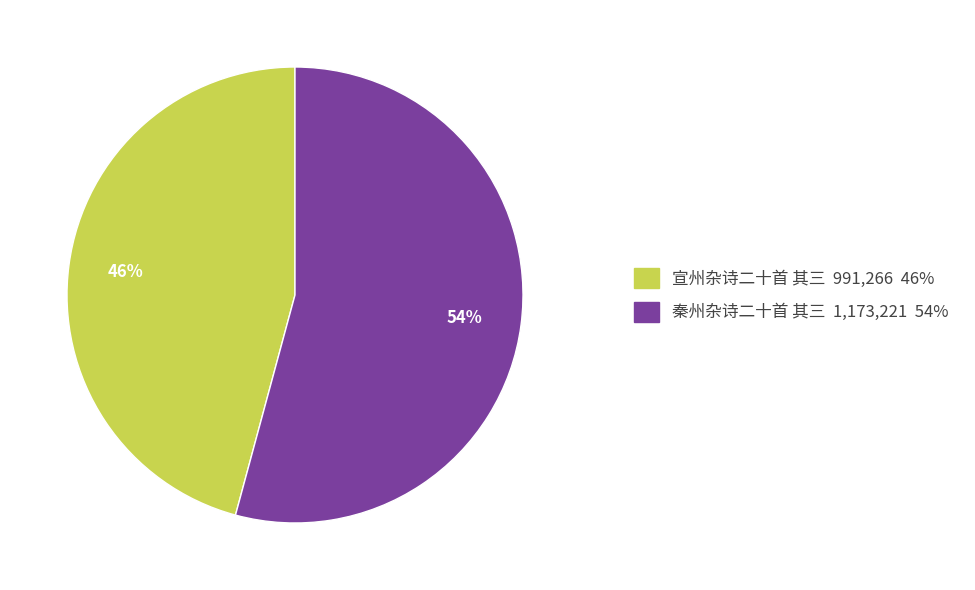

To the nearest percent, what is the difference between the largest and smallest slice percentages?

8%